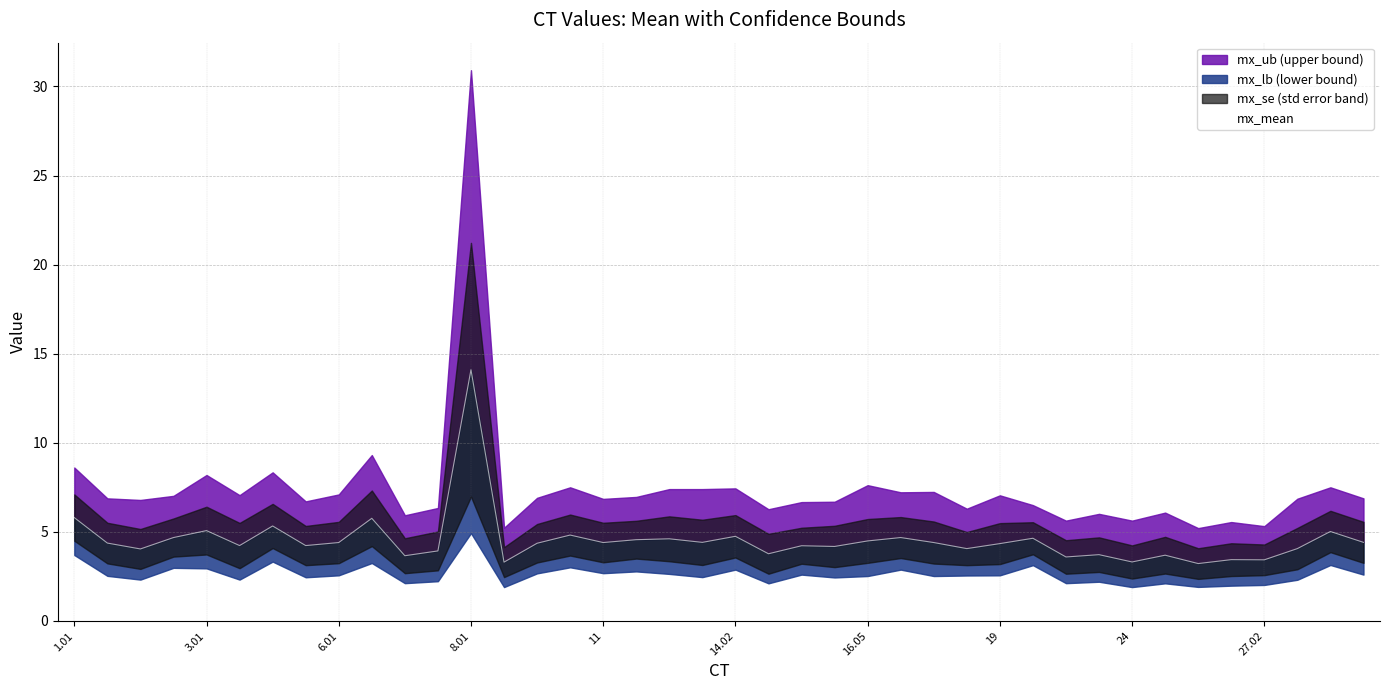

True or false: the data shows 4.7 at 8.01.

True